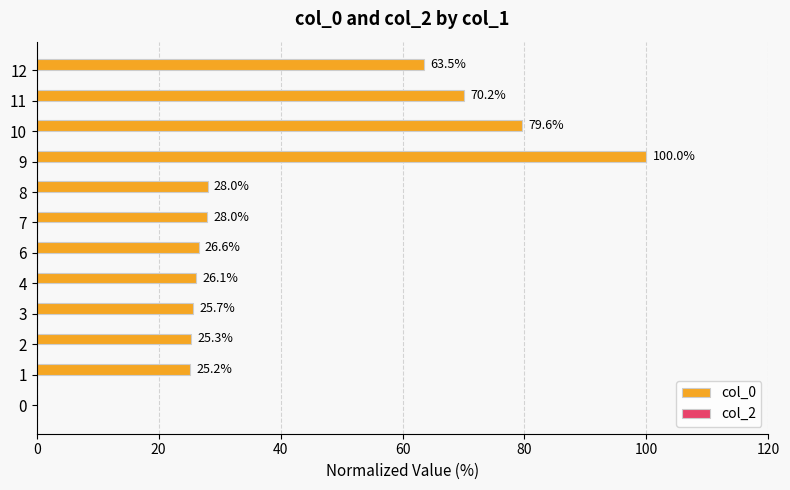

What is the sum of the values at 7 and 9?

128.0